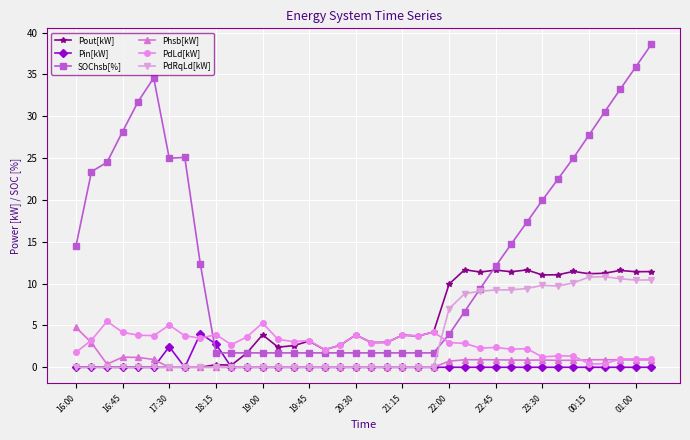

What is the greatest value displayed?

38.6